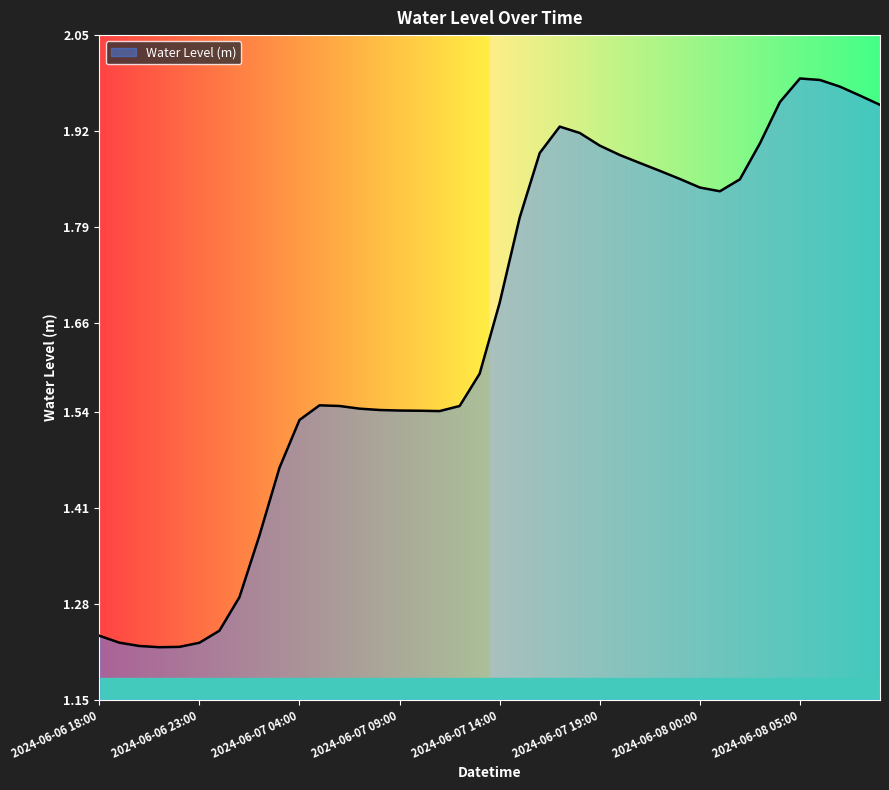

What is the difference between the maximum and minimum values?

0.8